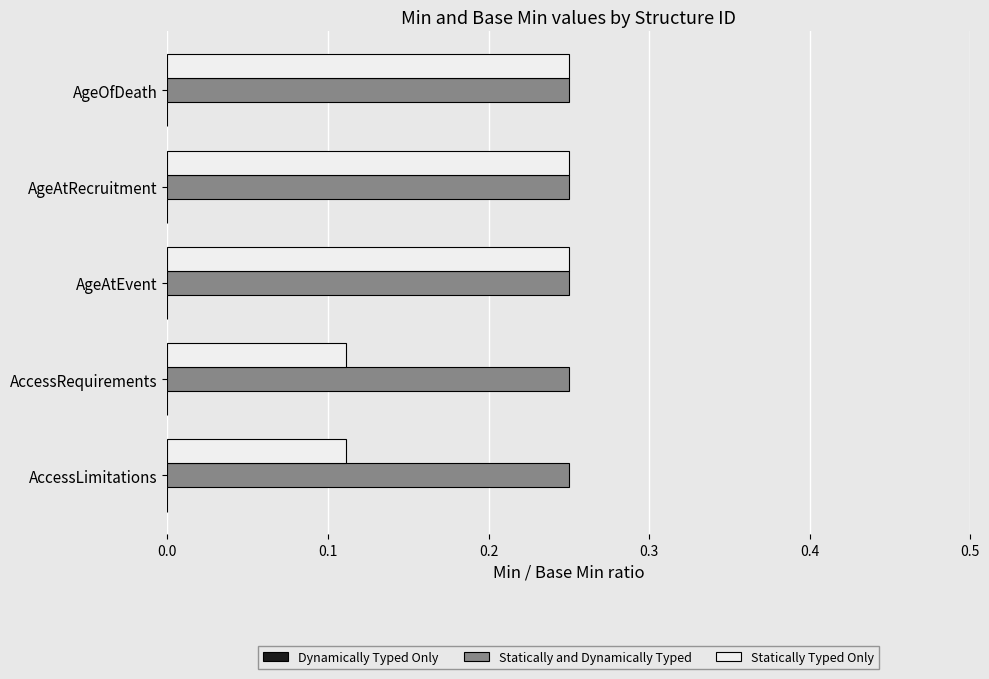

What is the total value across all series at AccessLimitations?

0.4